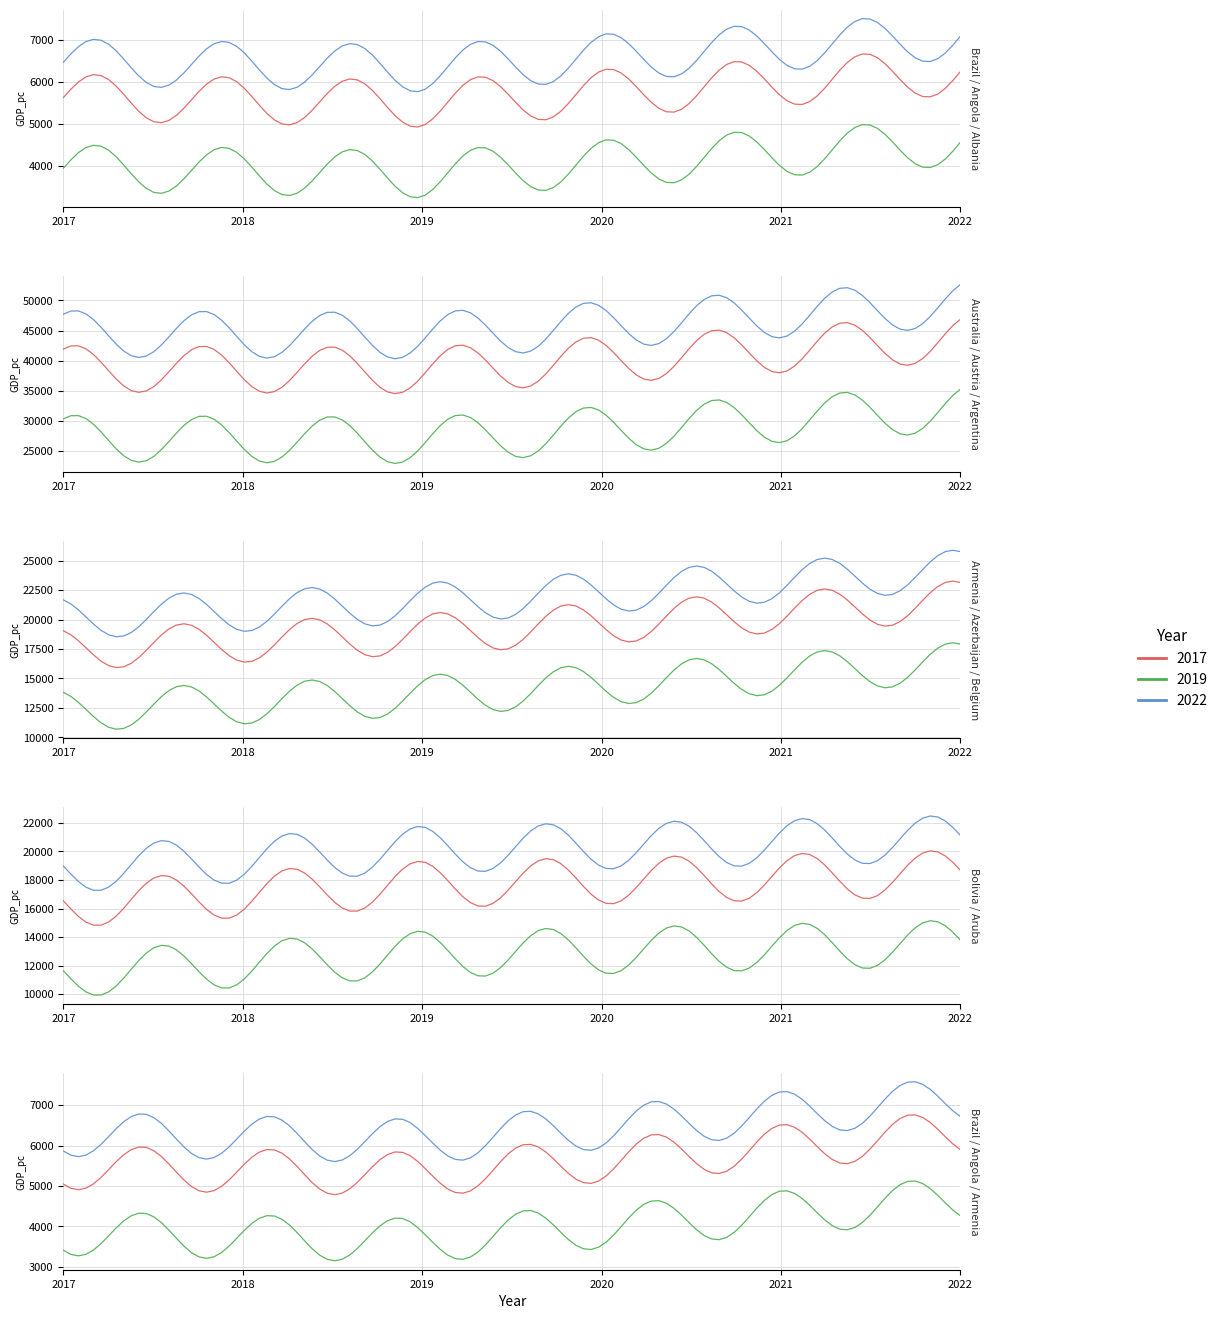

Which series has the largest total across all categories?

GDP_pc_2022